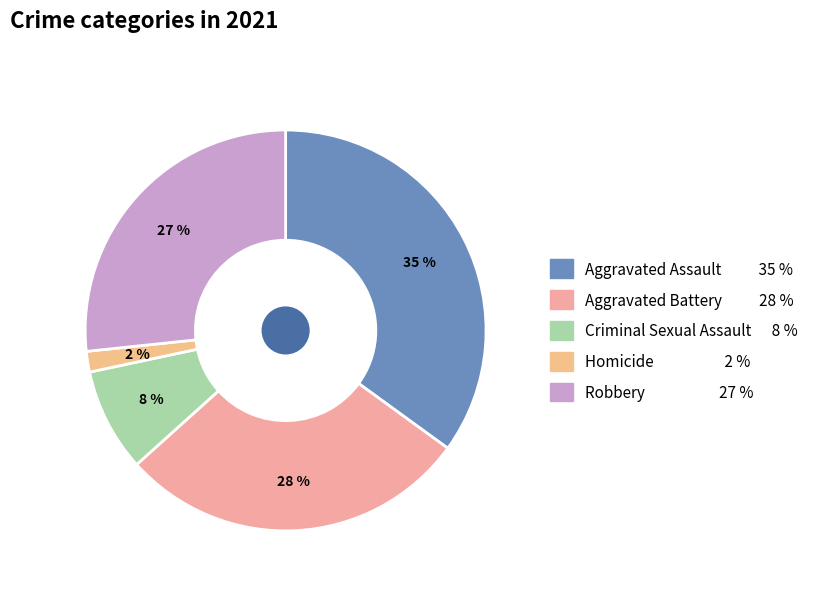

How many segments does this pie chart have?

5